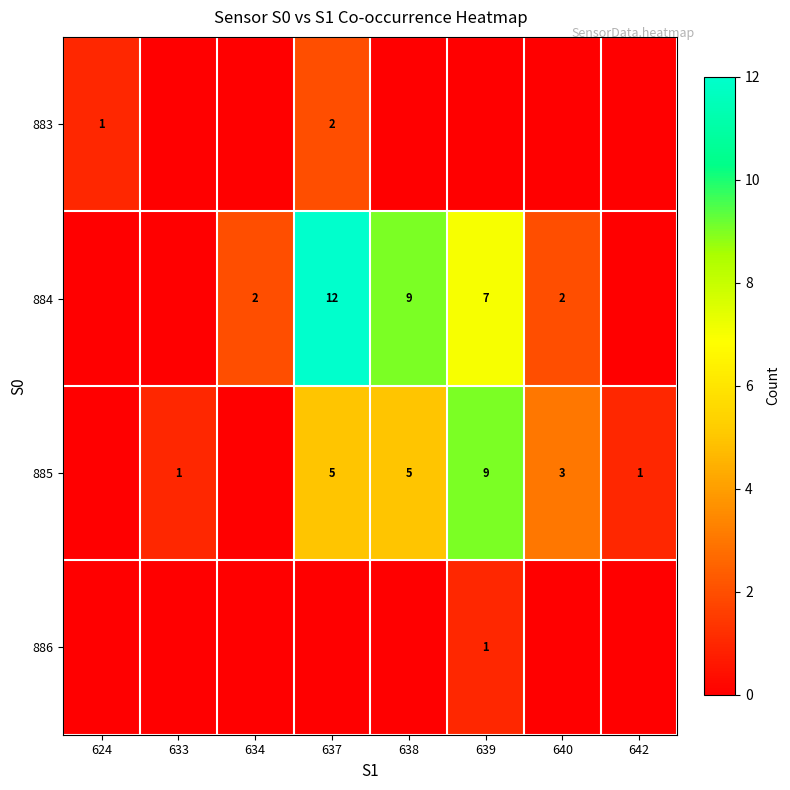

What is the spread (max minus min) of values at 642?

1